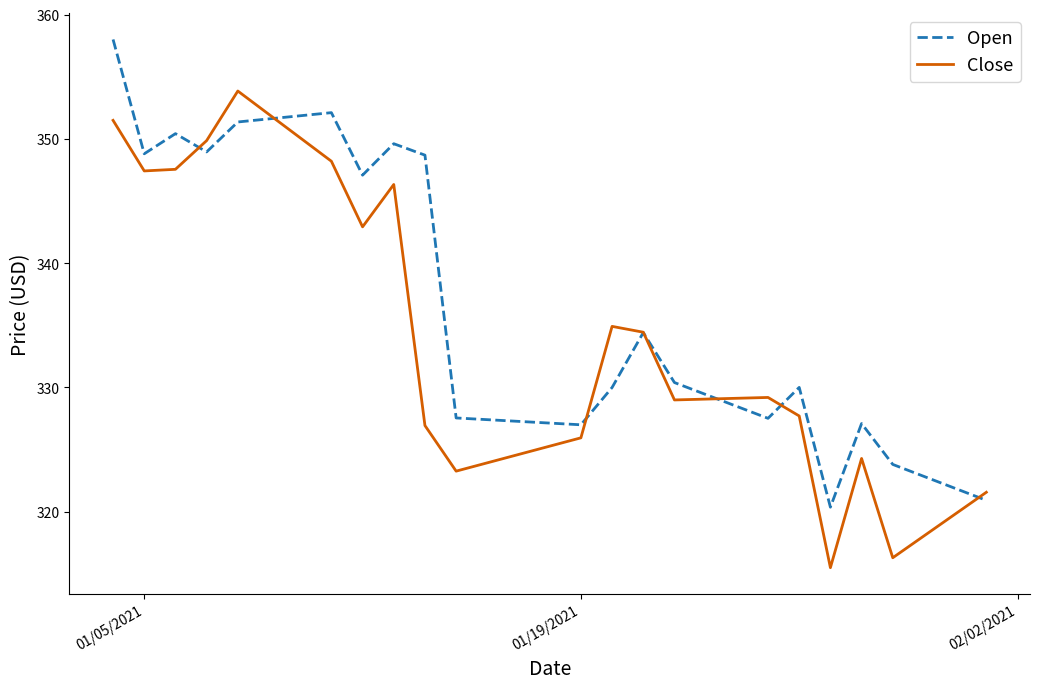

True or false: Open has more than 2 points higher than both neighbors.

True